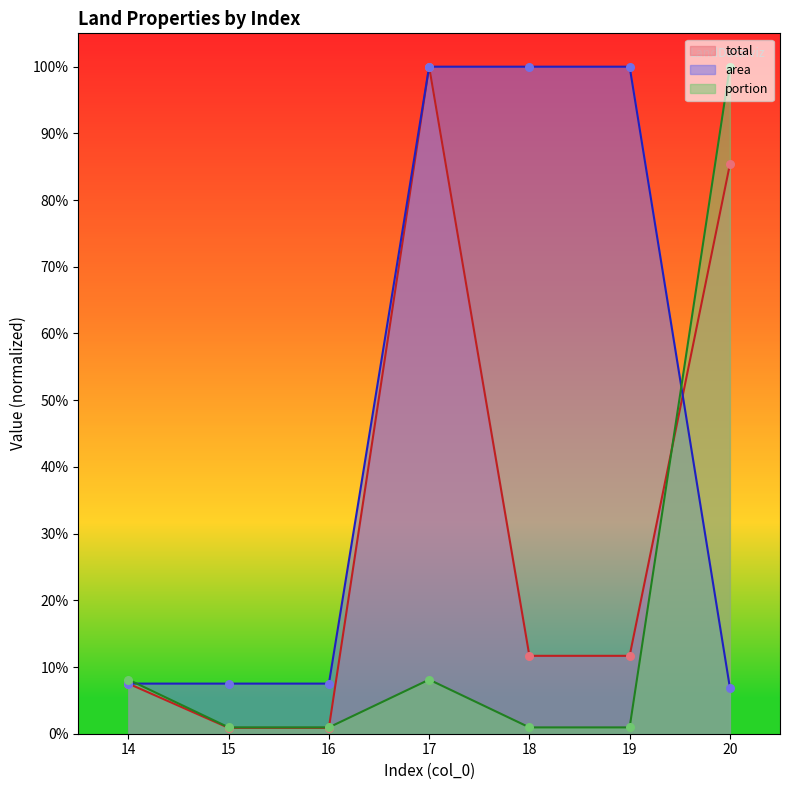

Which series has the widest spread of Y values?

total